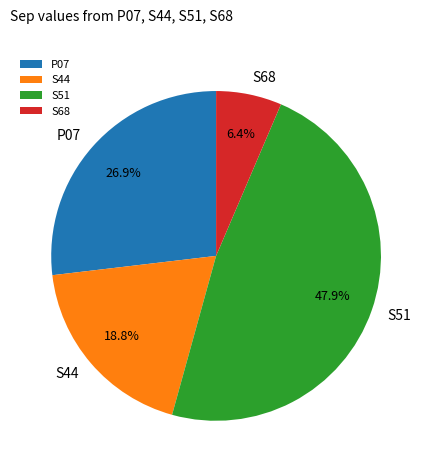

Count the number of slices in the pie.

4